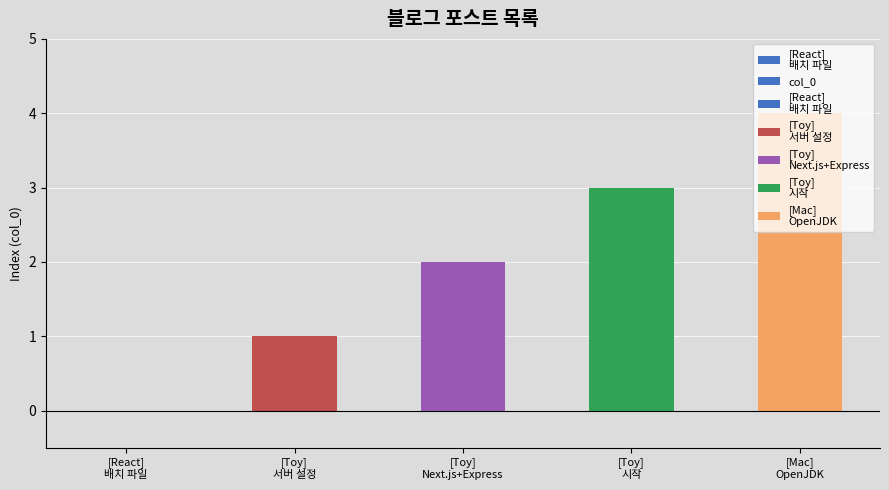

List the labels in order of value, smallest first.

[React]
배치 파일, [Toy]
서버 설정, [Toy]
Next.js+Express, [Toy]
시작, [Mac]
OpenJDK